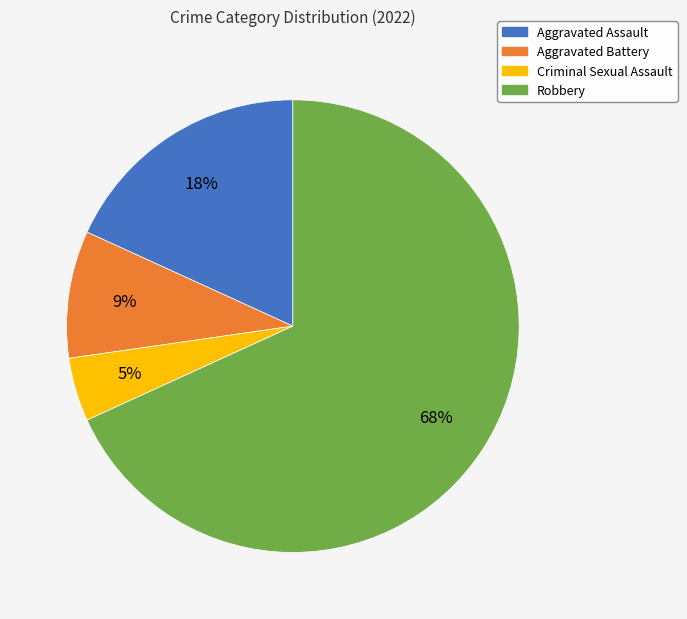

Which category has the biggest portion of the pie?

Robbery